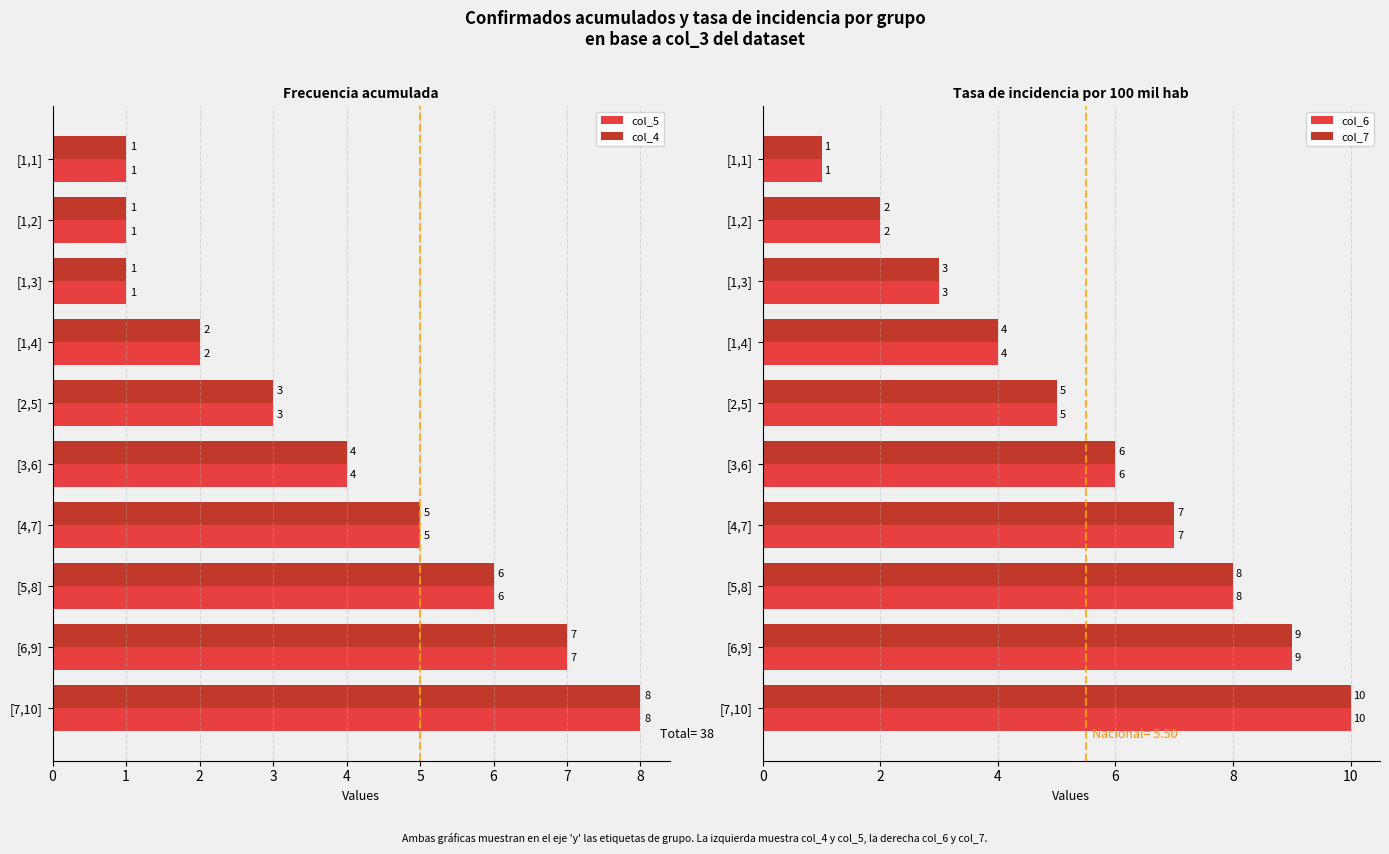

Count the number of categories in the chart.

10